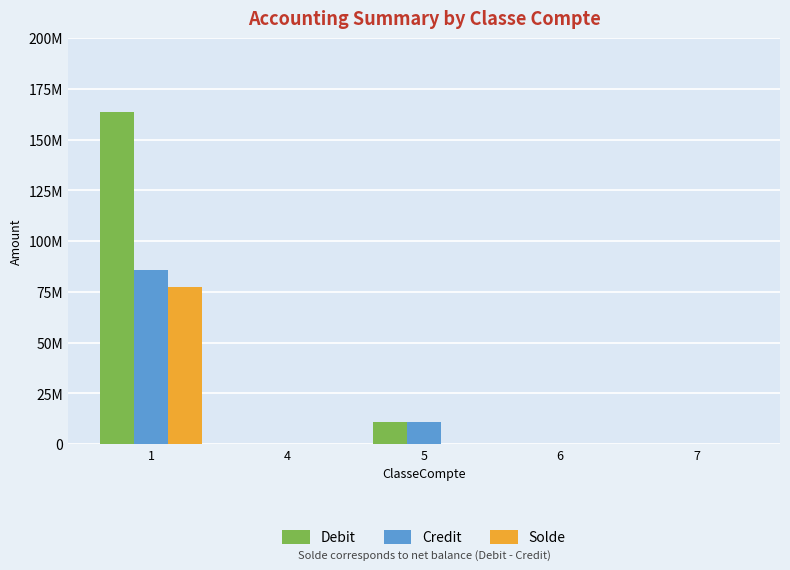

Reading right to left, what are all the values shown in this chart?

Debit: 7=16601.0	6=32812.0	5=10744730.0	4=128981.9	1=163547332.5
Credit: 7=0.0	6=32812.0	5=10744730.0	4=8447.1	1=85988959.6
Solde: 7=16601.0	6=6006.6	5=0.0	4=120534.7	1=77558372.9